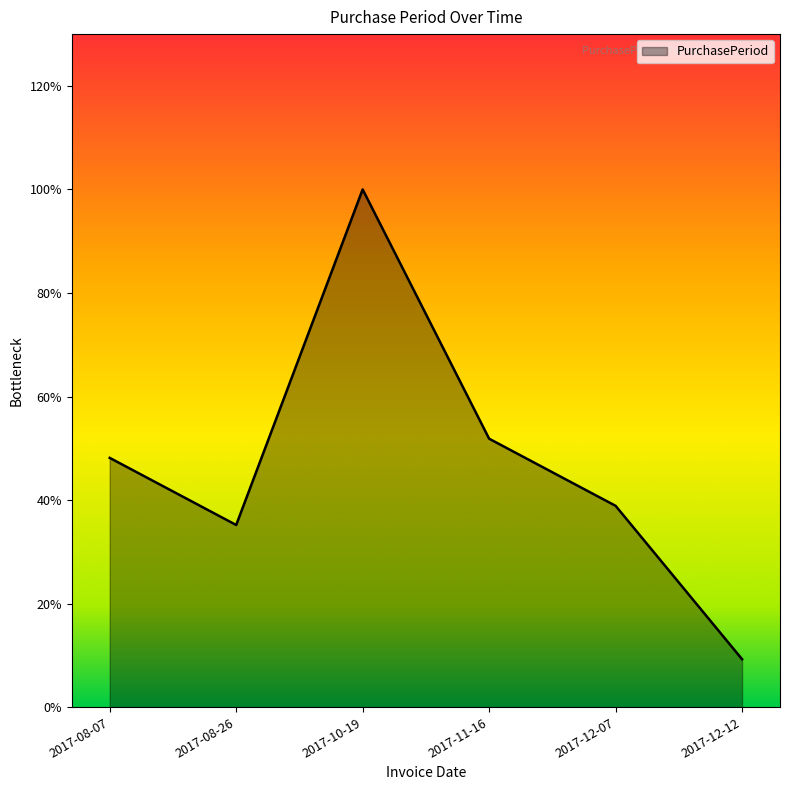

Where is the first local minimum?

2017-08-26